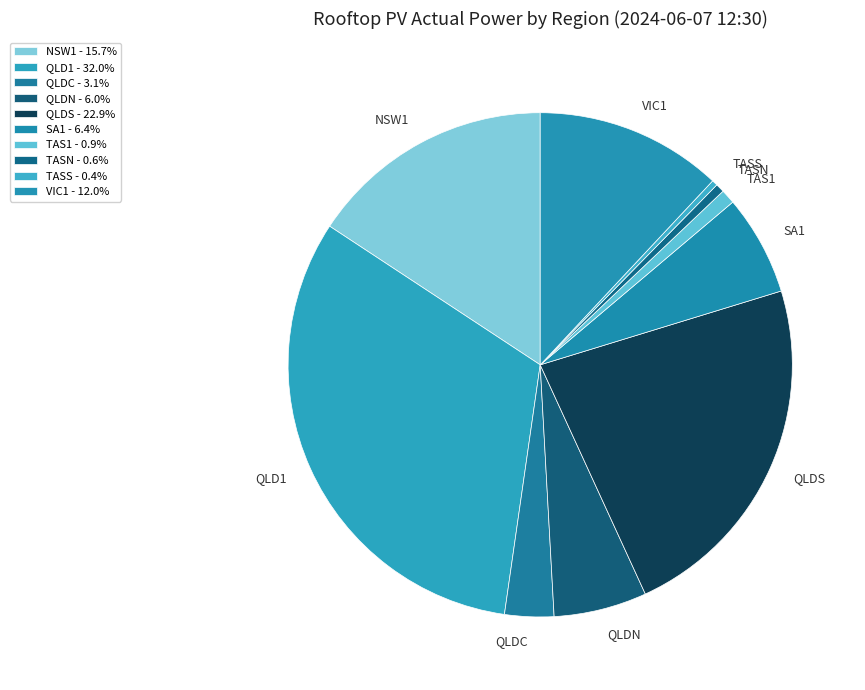

Does QLD1 account for over 50% of the chart?

No